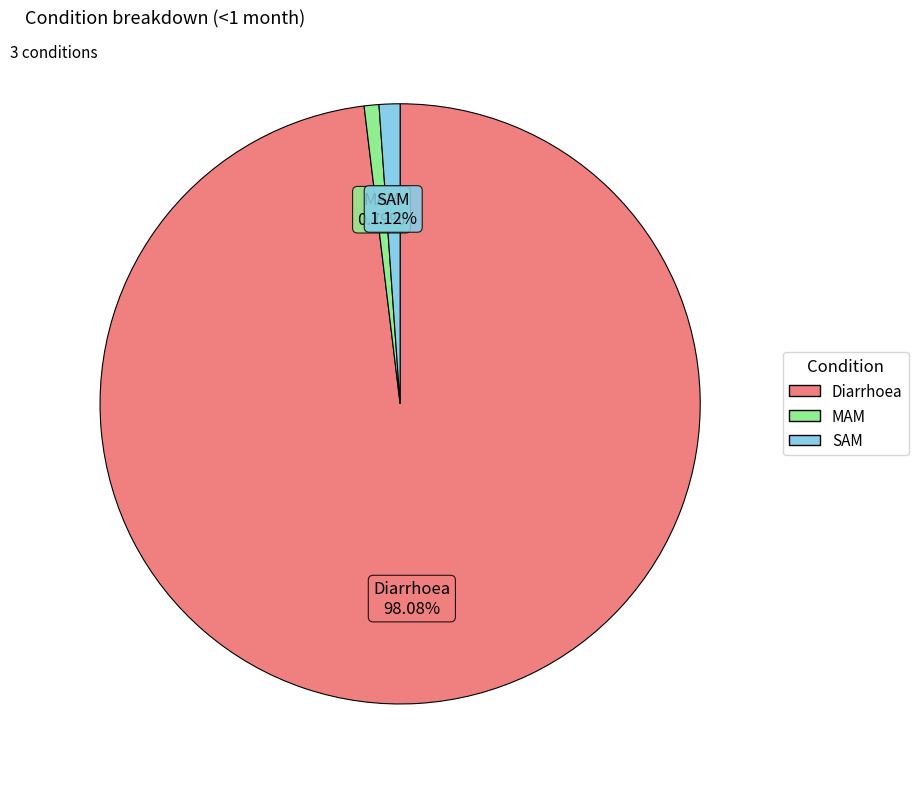

Which has a higher value, SAM or Diarrhoea?

Diarrhoea